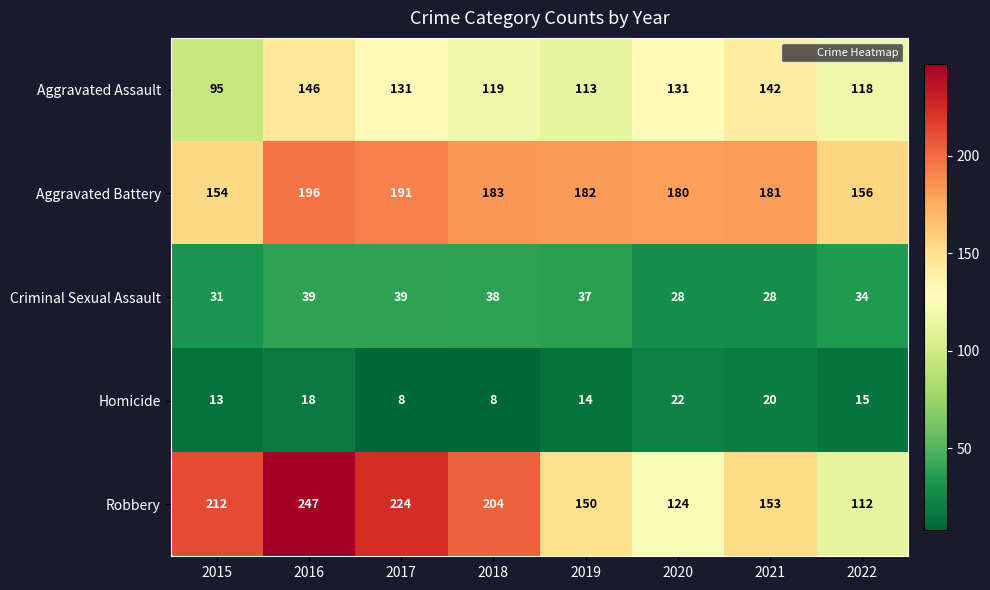

Which series has the widest spread of values?

Robbery